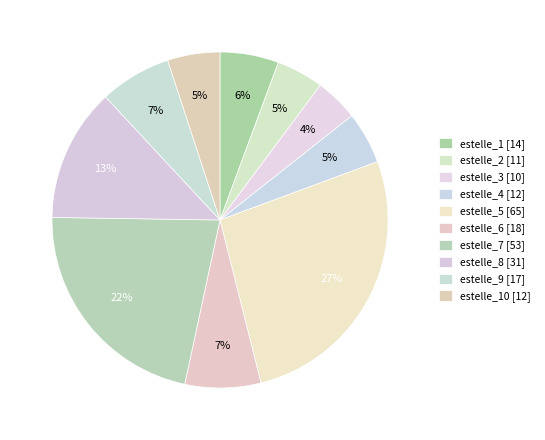

How many slices are in this pie chart?

10